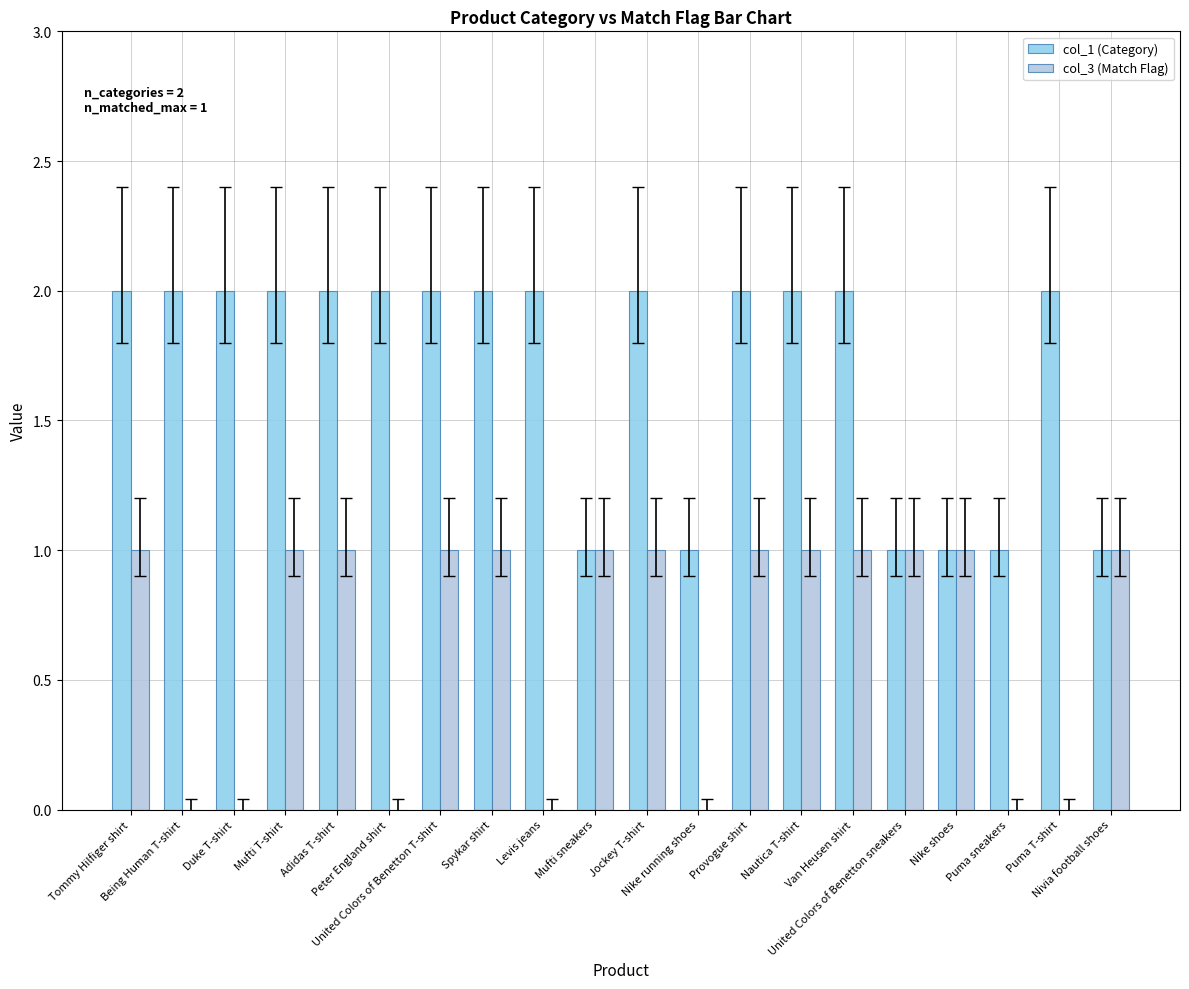

Reading left to right, transcribe all the data shown in this chart.

col_1 (Category): Tommy Hilfiger shirt=2	Being Human T-shirt=2	Duke T-shirt=2	Mufti T-shirt=2	Adidas T-shirt=2	Peter England shirt=2	United Colors of Benetton T-shirt=2	Spykar shirt=2	Levis jeans=2	Mufti sneakers=1	Jockey T-shirt=2	Nike running shoes=1	Provogue shirt=2	Nautica T-shirt=2	Van Heusen shirt=2	United Colors of Benetton sneakers=1	Nike shoes=1	Puma sneakers=1	Puma T-shirt=2	Nivia football shoes=1
col_3 (Match Flag): Tommy Hilfiger shirt=1	Being Human T-shirt=0	Duke T-shirt=0	Mufti T-shirt=1	Adidas T-shirt=1	Peter England shirt=0	United Colors of Benetton T-shirt=1	Spykar shirt=1	Levis jeans=0	Mufti sneakers=1	Jockey T-shirt=1	Nike running shoes=0	Provogue shirt=1	Nautica T-shirt=1	Van Heusen shirt=1	United Colors of Benetton sneakers=1	Nike shoes=1	Puma sneakers=0	Puma T-shirt=0	Nivia football shoes=1